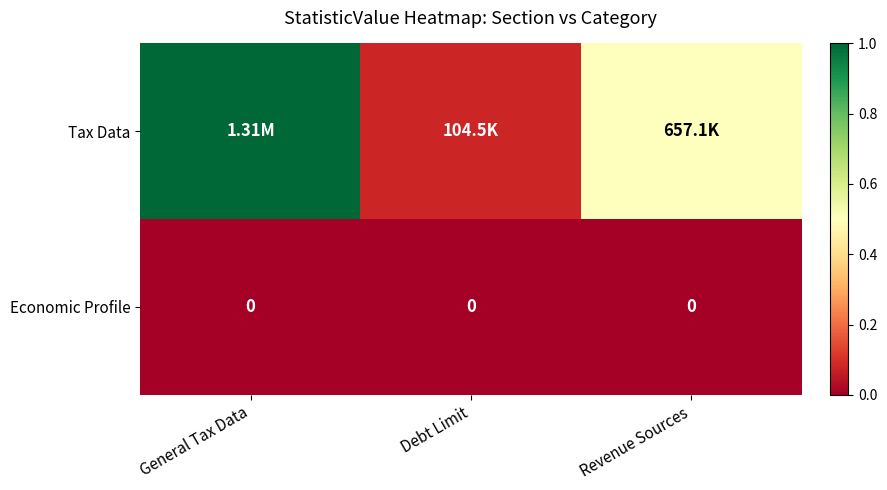

Between Debt Limit and General Tax Data, which is larger?

General Tax Data